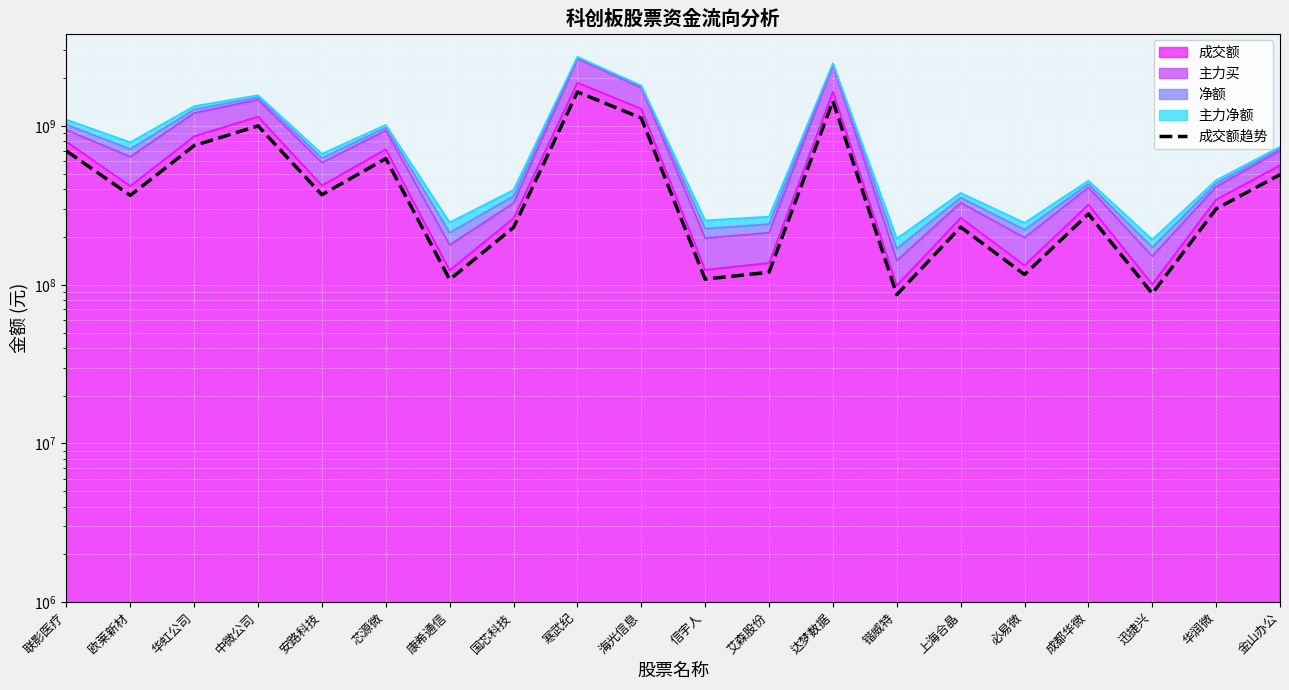

Where is the first local minimum?

欧莱新材